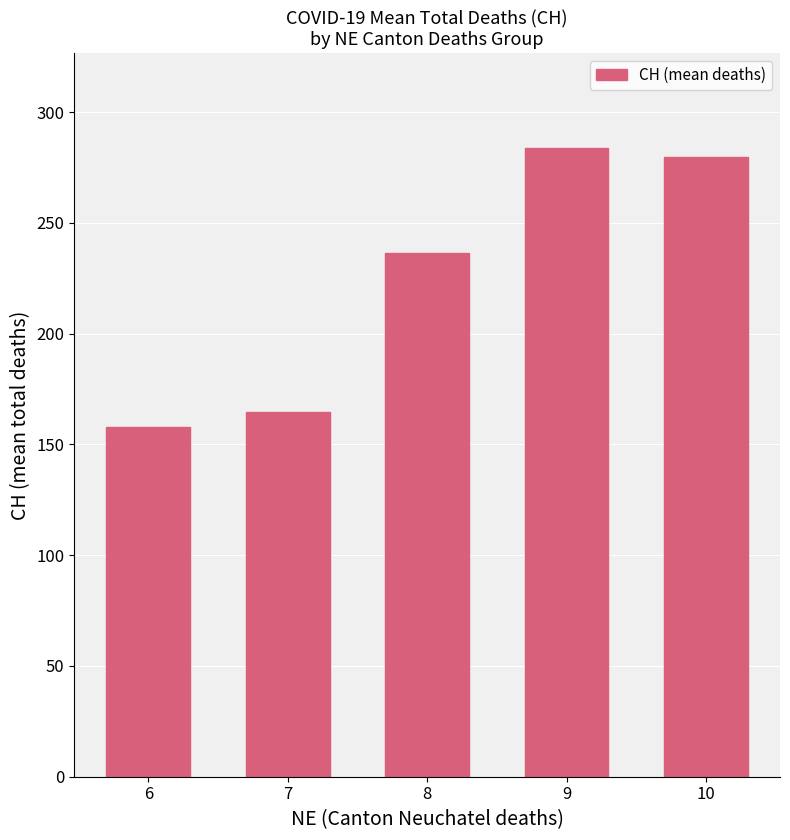

At which label does the data first exceed 236?

8